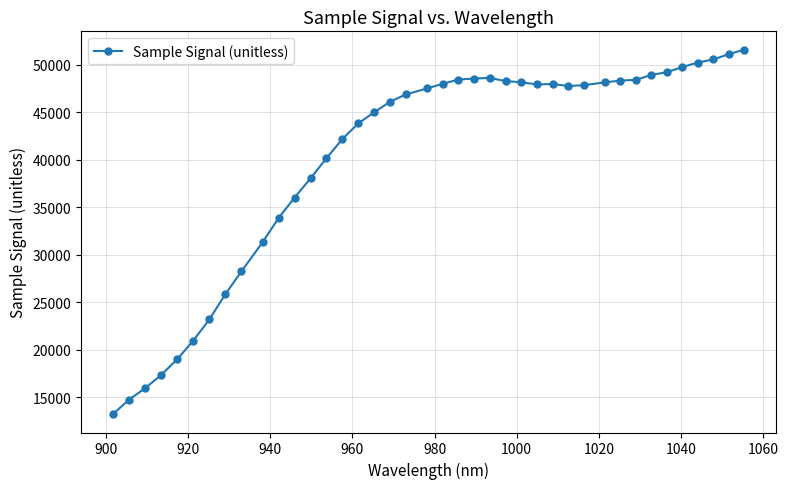

How many data points does each series have?

40